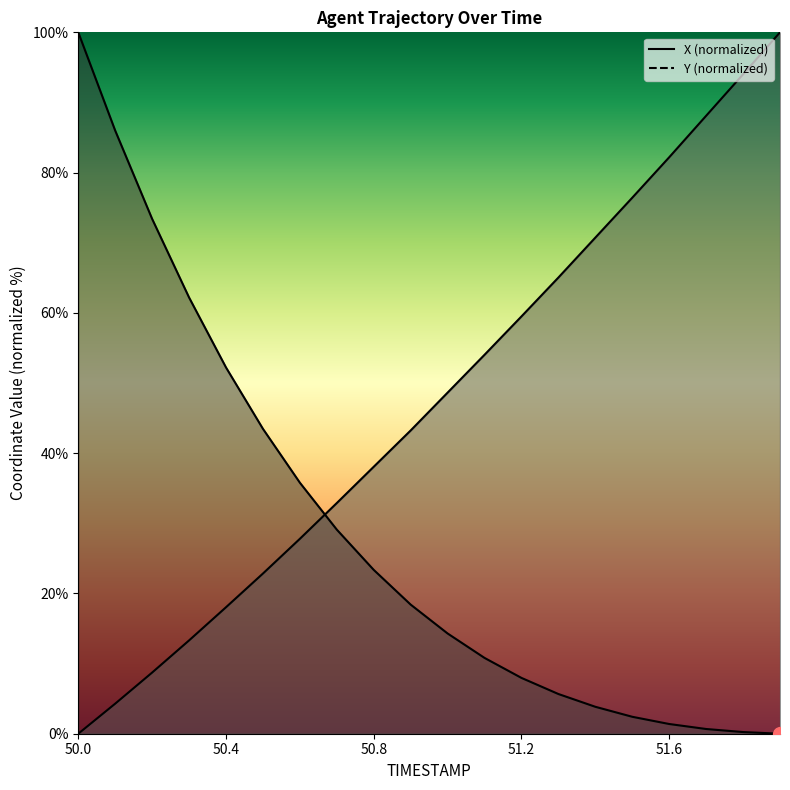

Rank the series by their average value, from highest to lowest.

Y, X